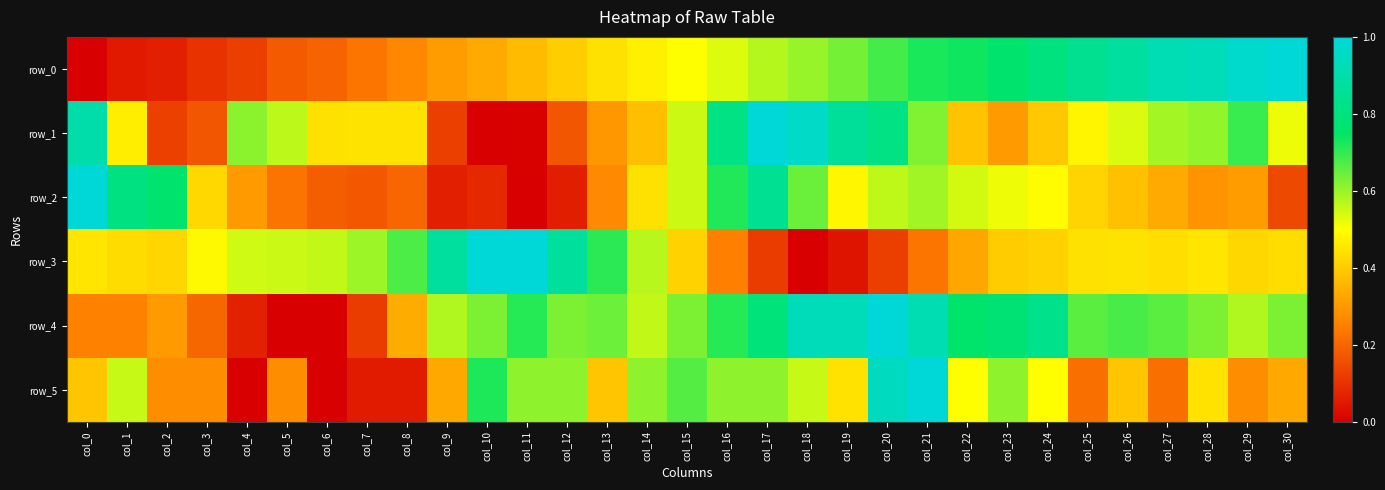

What is the sum of the row_4 values at col_6 and col_8?

0.3